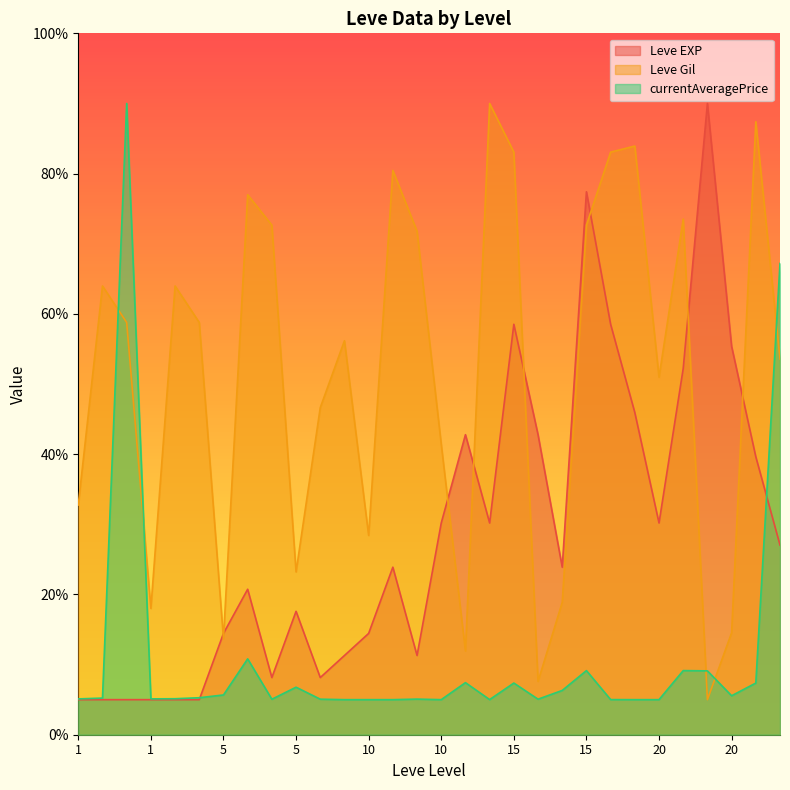

At how many categories does at least one series exceed 77?

9